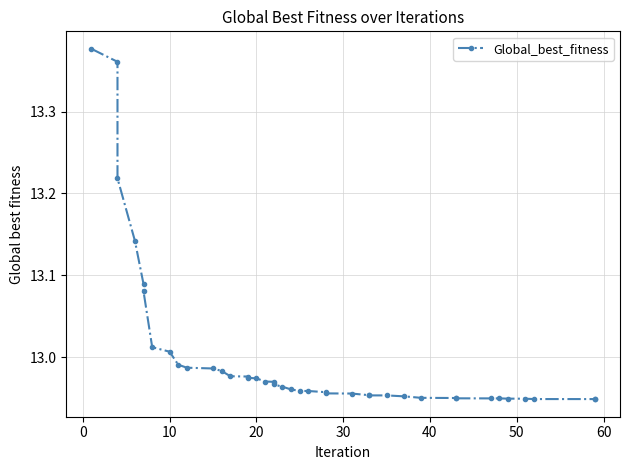

How many data points does each series have?

40